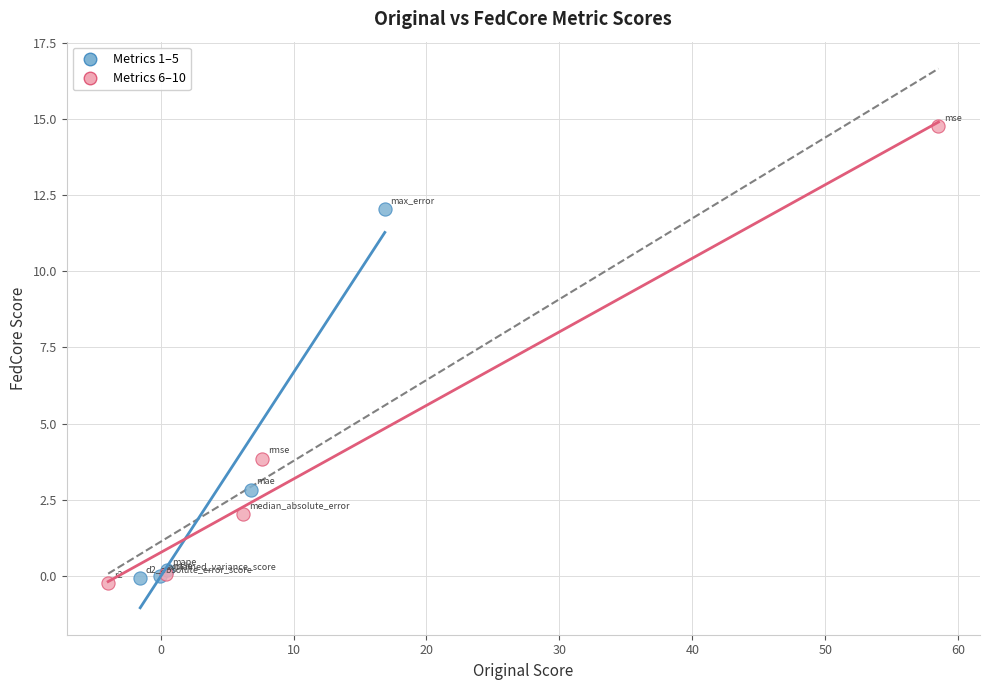

Which series has the widest spread of Y values?

Metrics 6–10